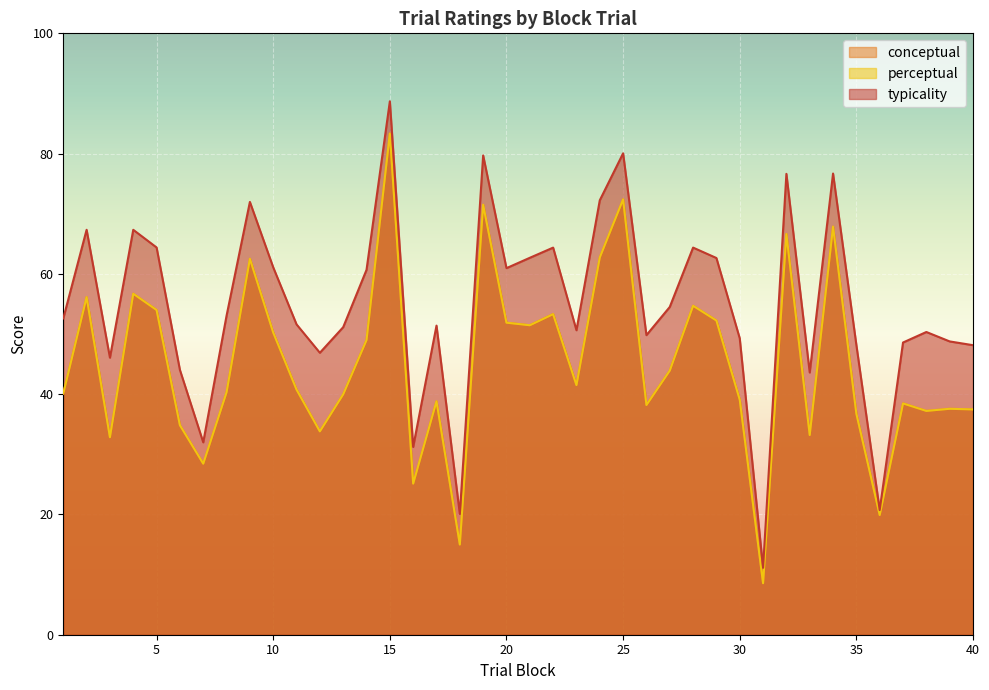

True or false: perceptual has more than 0 points higher than both neighbors.

True